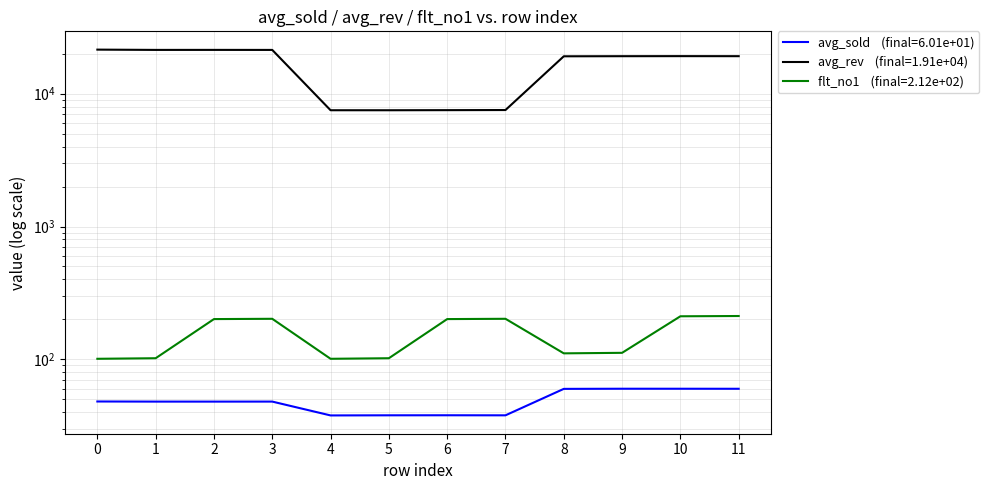

What is the difference between the avg_sold values at 3 and 8?

11.9